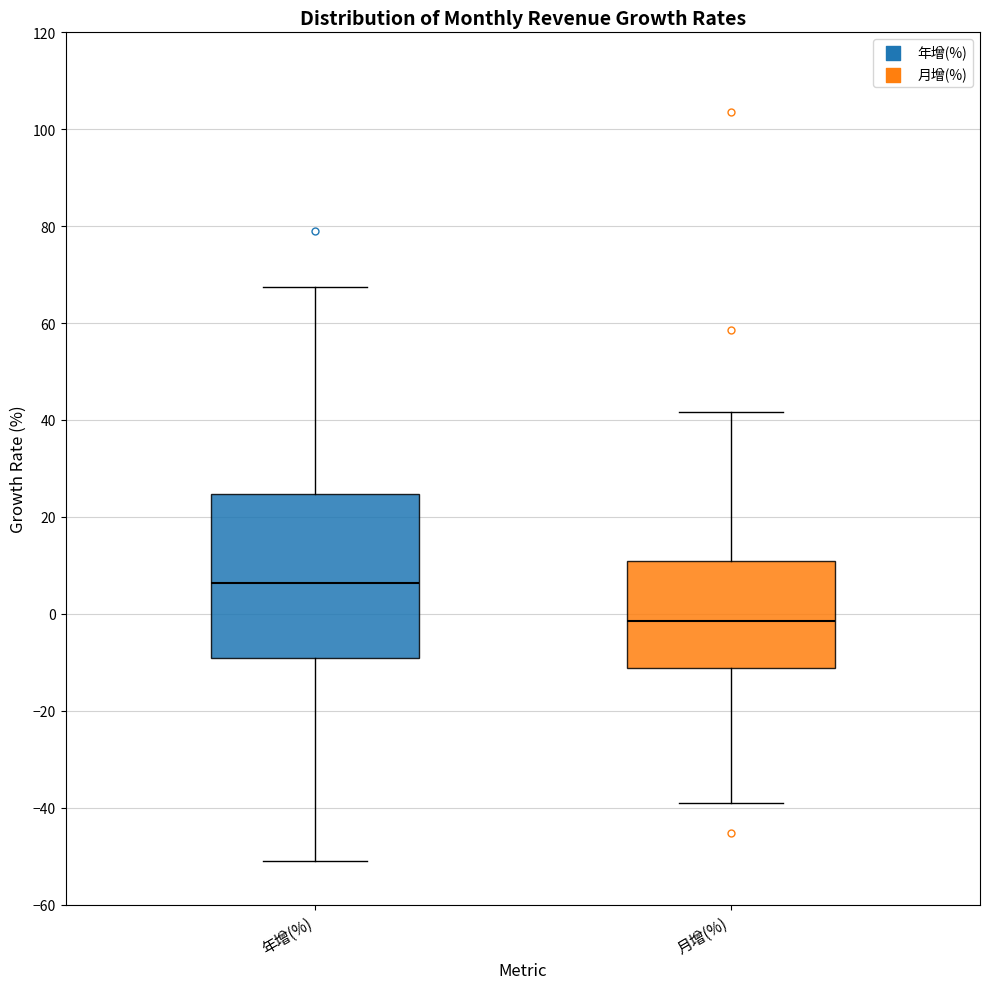

Reading left to right, transcribe this box plot: for each box, give where its median line is, the range the box spans, and where its two whiskers end, as read against the y-axis. The values are not printed on the chart, so give them approximately, as read against the axis.

年增(%): median 6, box -10 to 24, whiskers -50 to 68
月增(%): median -2, box -12 to 10, whiskers -38 to 42